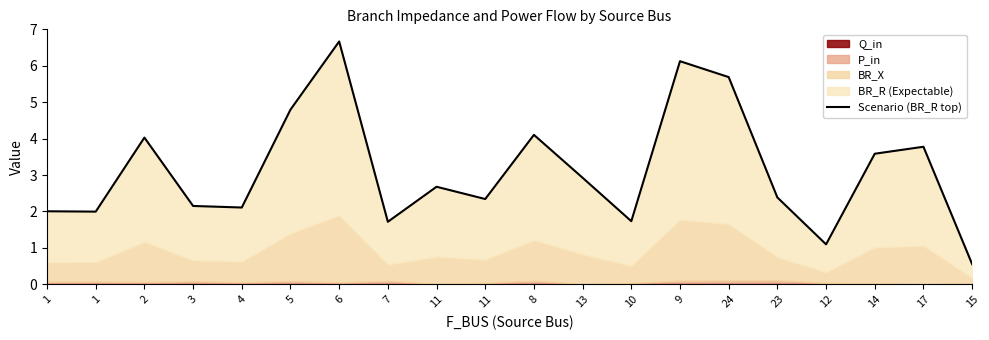

At which category does the chart reach its minimum across all series?

15